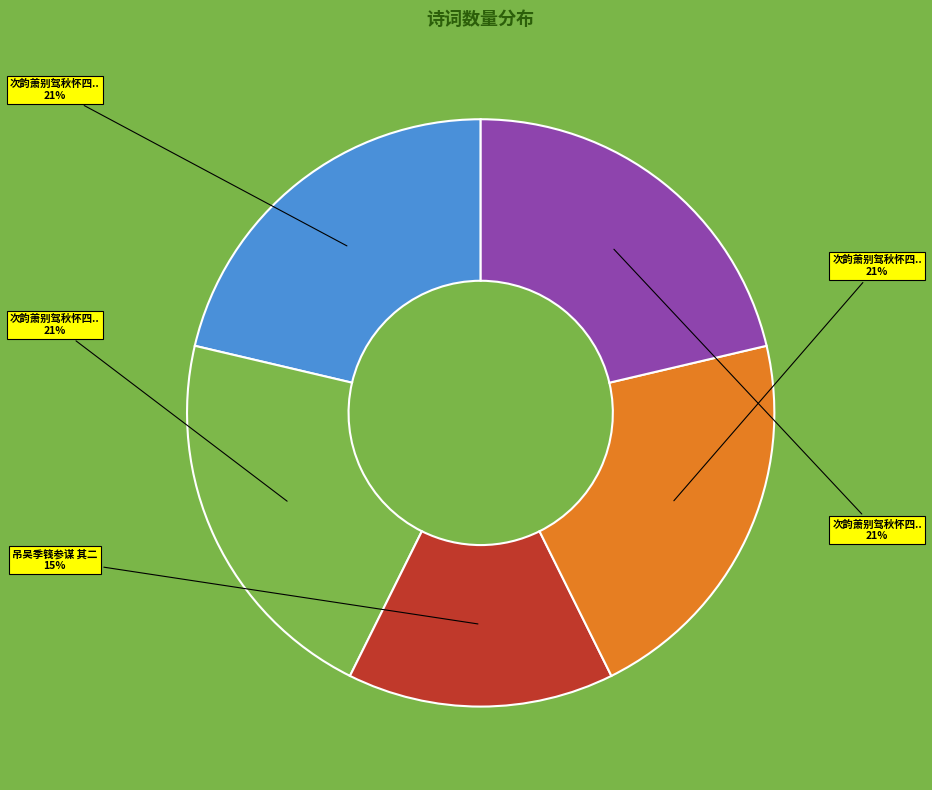

To the nearest percent, what is the average slice percentage?

20%